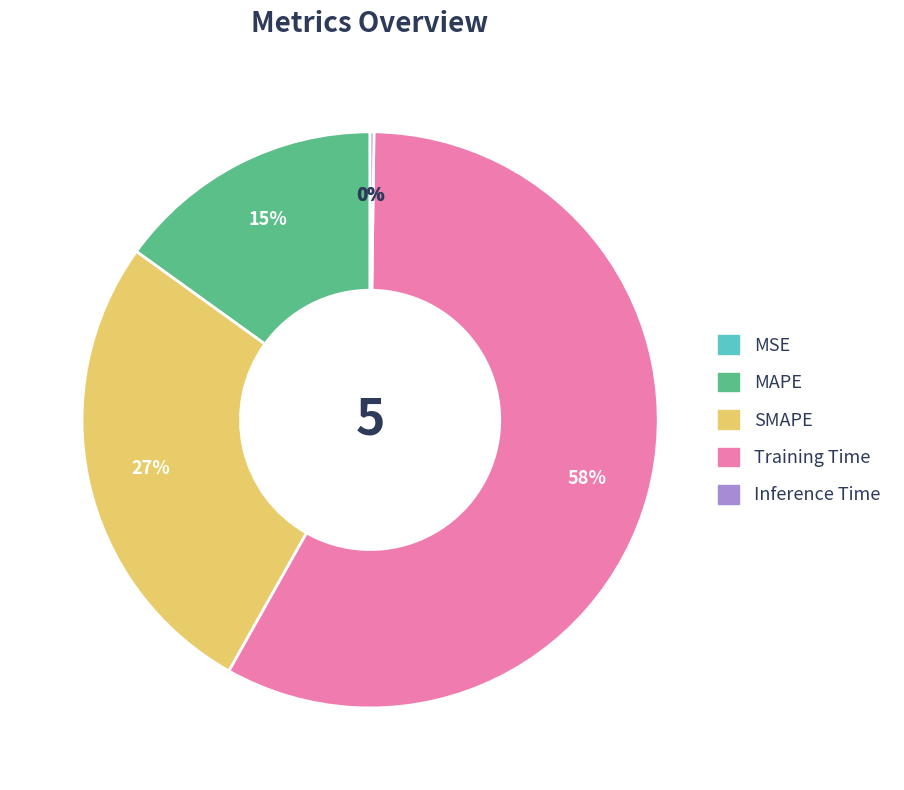

To the nearest percent, what portion does SMAPE represent?

27%